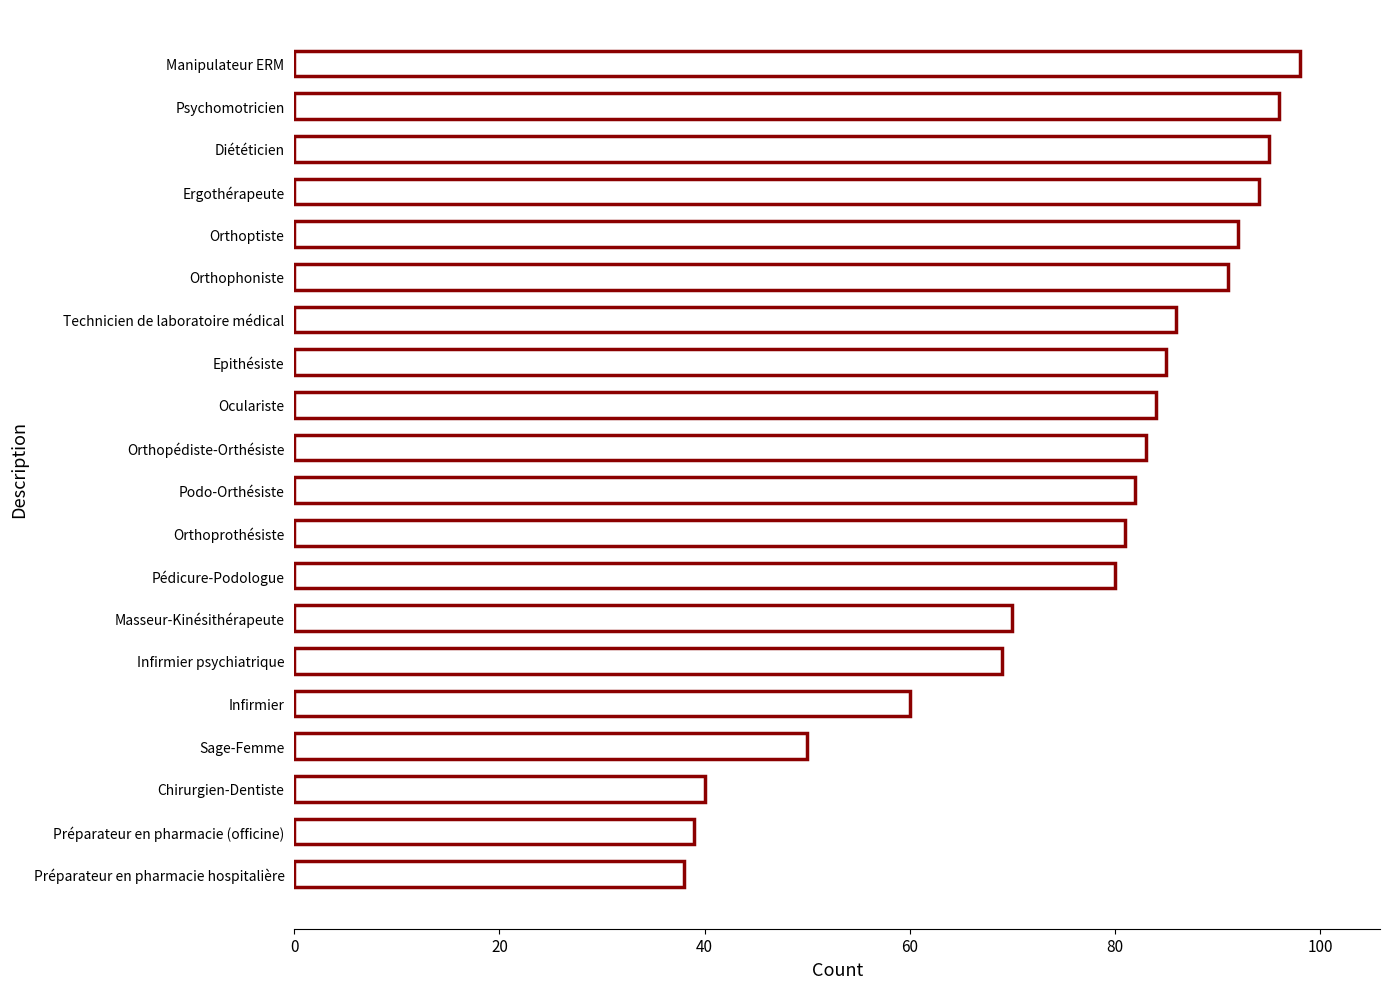

Reading top to bottom, extract all data points from this chart.

Manipulateur ERM=98	Psychomotricien=96	Diététicien=95	Ergothérapeute=94	Orthoptiste=92	Orthophoniste=91	Technicien de laboratoire médical=86	Epithésiste=85	Oculariste=84	Orthopédiste-Orthésiste=83	Podo-Orthésiste=82	Orthoprothésiste=81	Pédicure-Podologue=80	Masseur-Kinésithérapeute=70	Infirmier psychiatrique=69	Infirmier=60	Sage-Femme=50	Chirurgien-Dentiste=40	Préparateur en pharmacie (officine)=39	Préparateur en pharmacie hospitalière=38